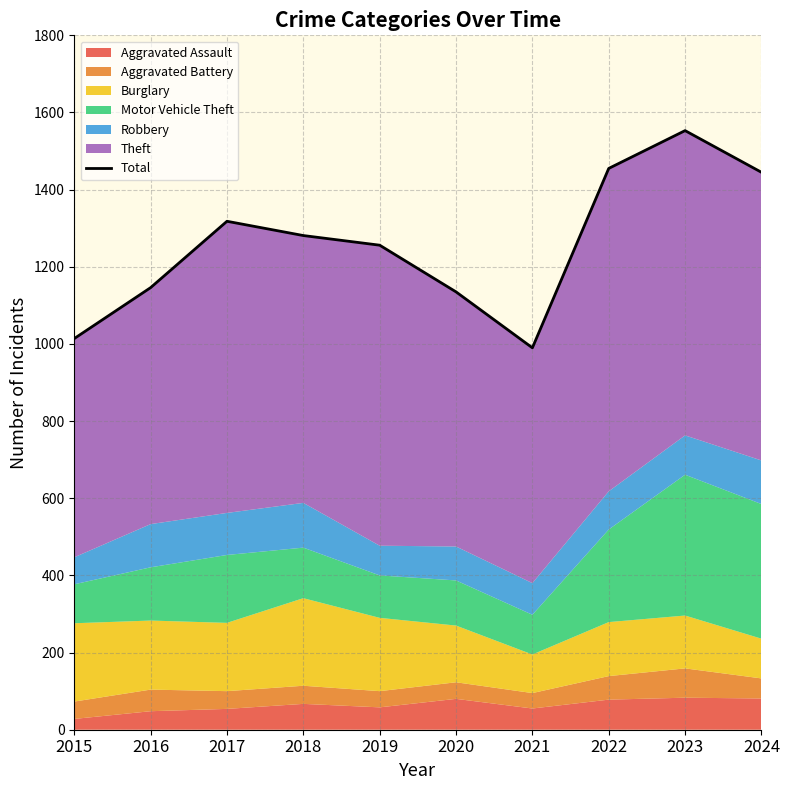

Which has a higher value, 2019 or 2021?

2019